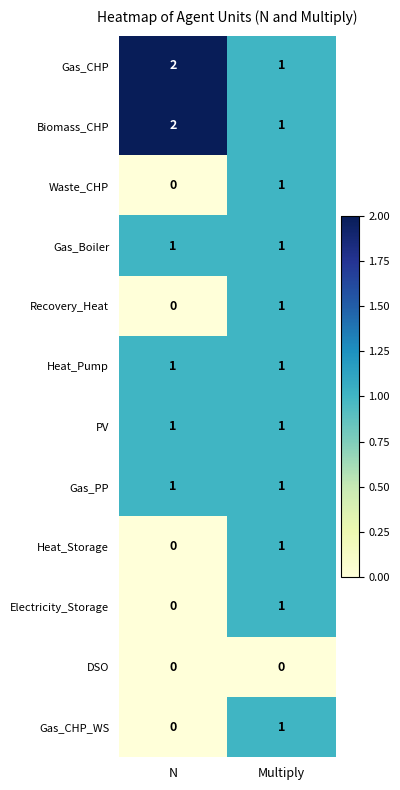

At which category is the sum across all series the highest?

Multiply